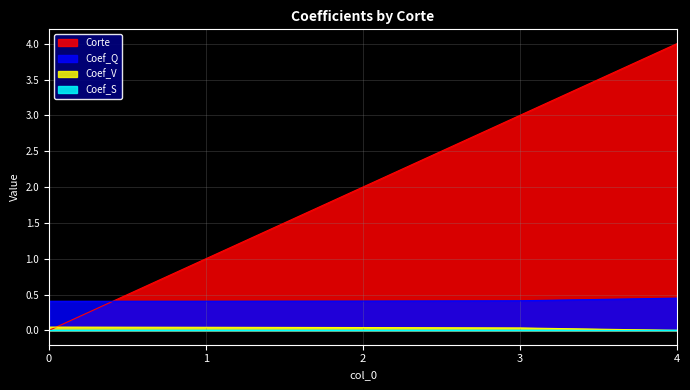

Between which two adjacent categories do Coef_Q and Corte first intersect?

0 and 1